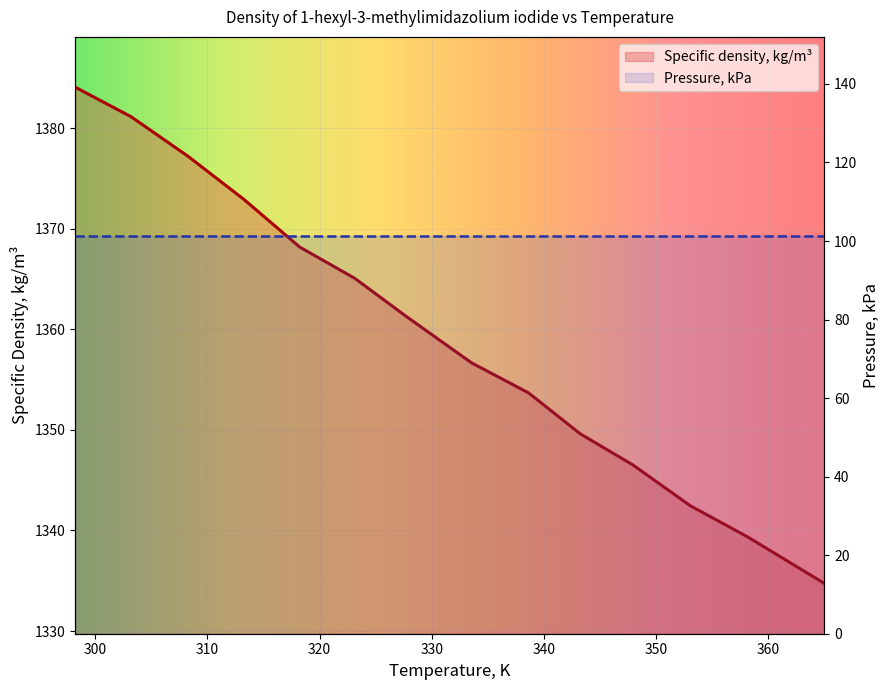

What is the average value?

1359.5